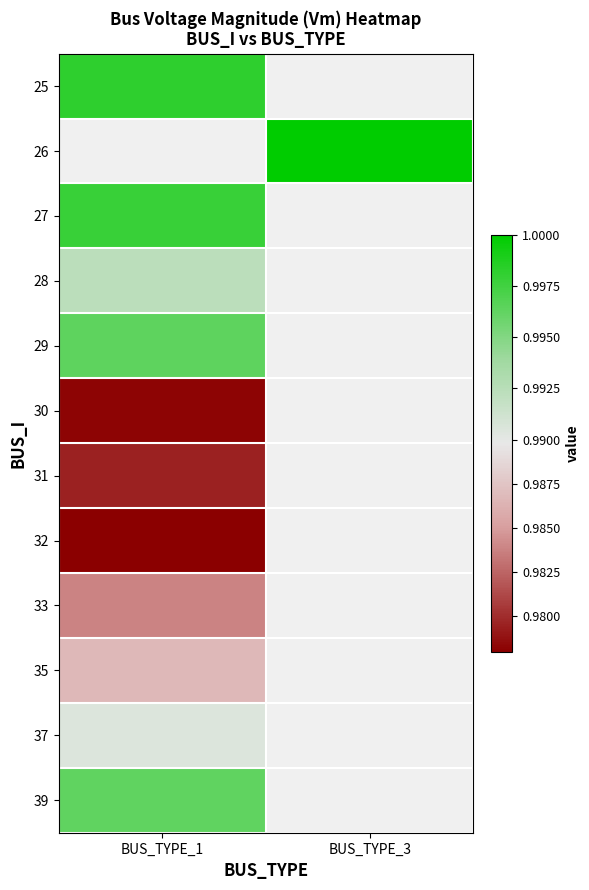

Is the value of 37 at BUS_TYPE_1 greater than the value of 26 at BUS_TYPE_3?

No